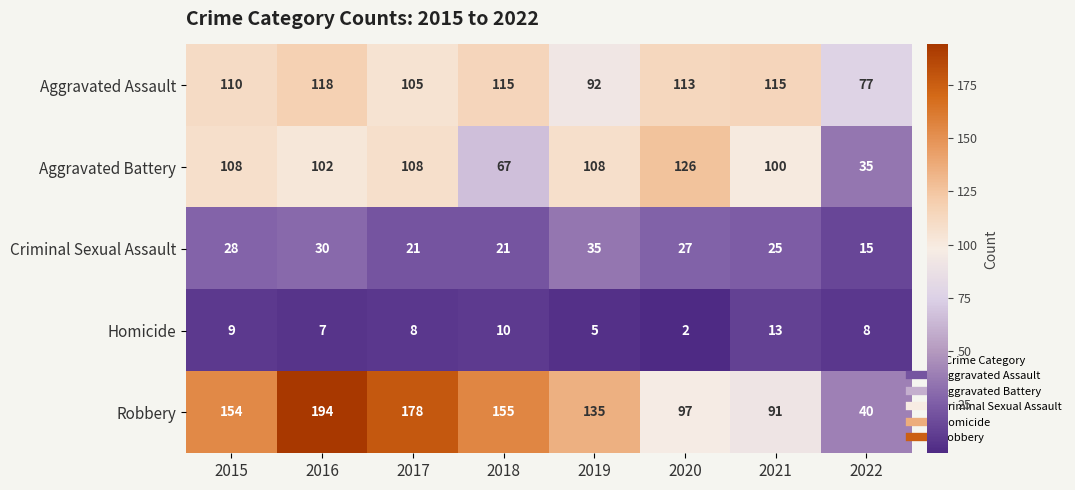

What is the difference between the highest and lowest values at 2021?

102